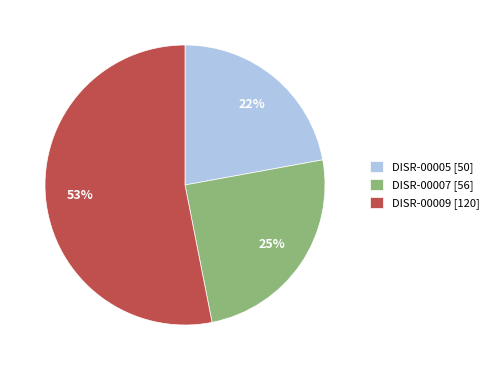

Rank the categories by value from lowest to highest.

DISR-00005, DISR-00007, DISR-00009